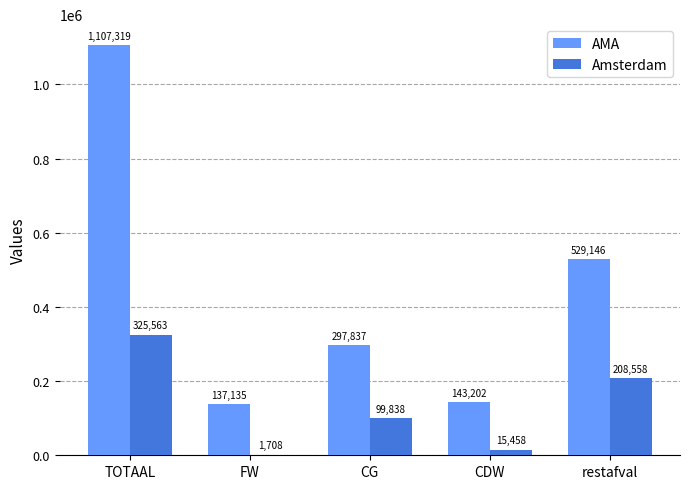

What value does the Amsterdam series have at CDW?

15458.3